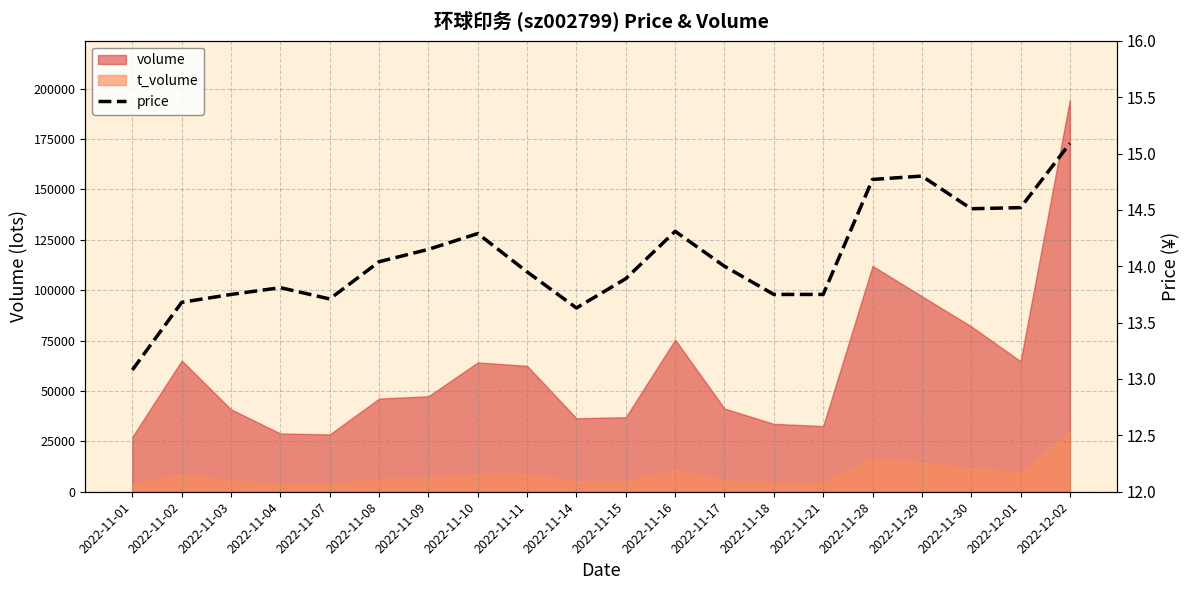

What is the change in value from 2022-11-01 to 2022-11-04?

+0.7